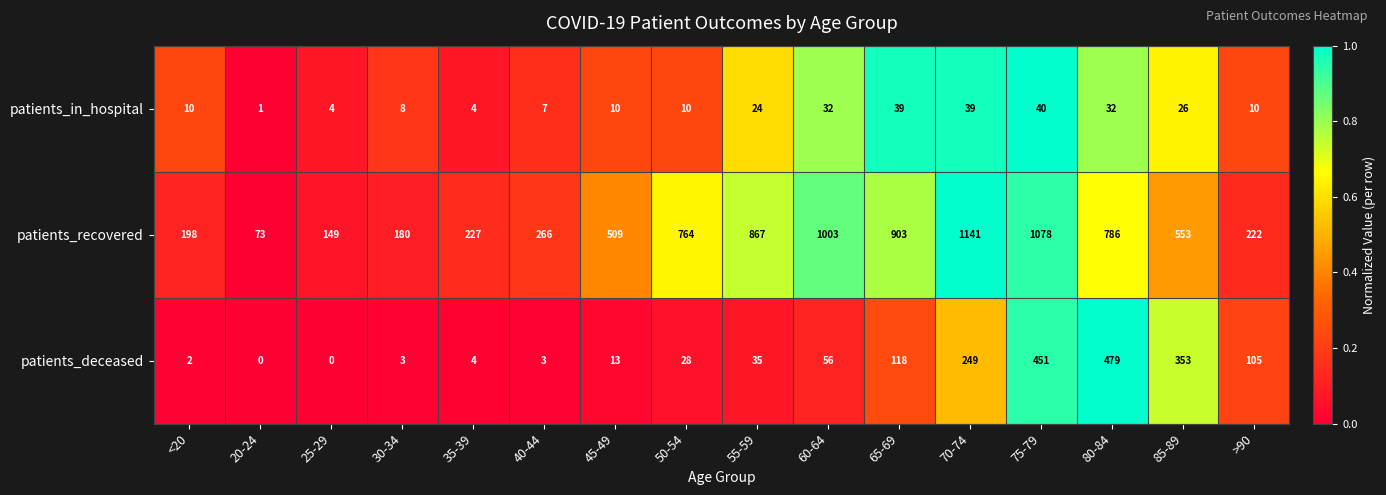

Which series has the largest total across all categories?

patients_recovered